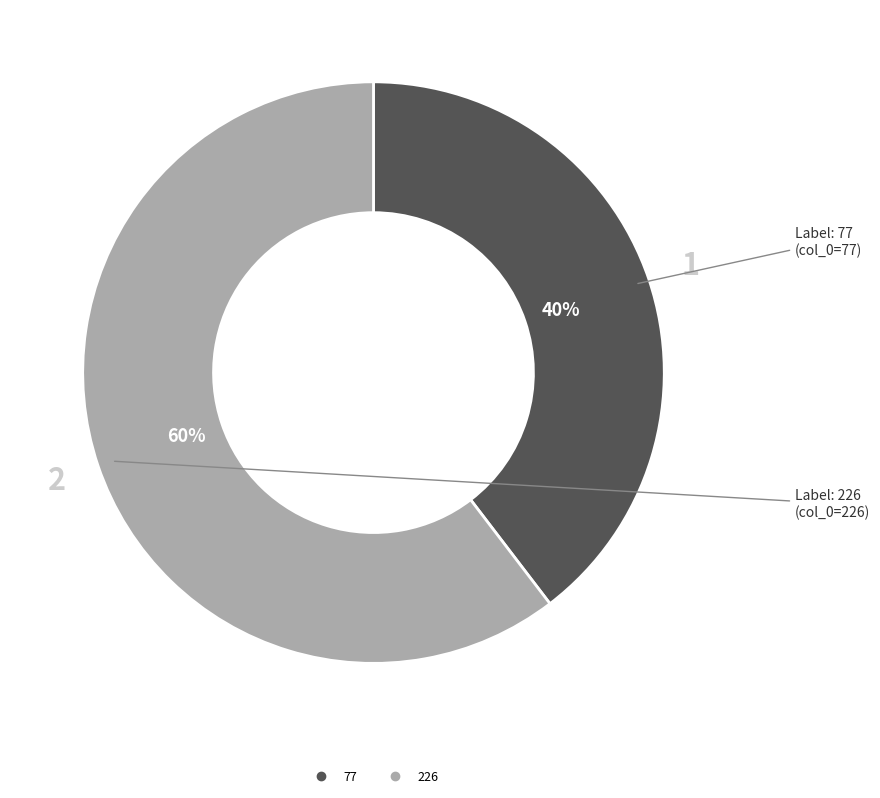

To the nearest percent, what percentage of the pie is 77?

40%